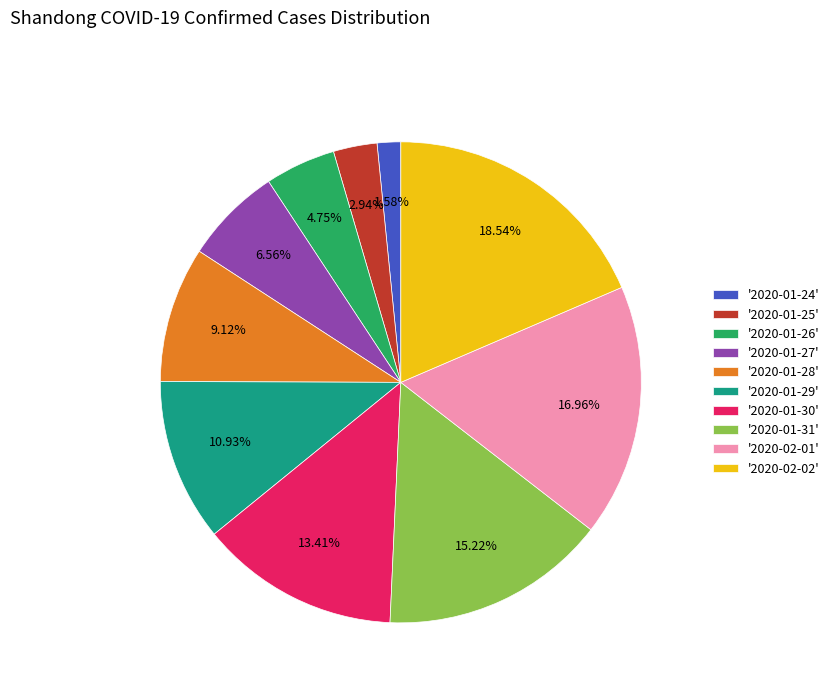

Is the sum of '2020-01-25' and '2020-02-02' greater than half?

No